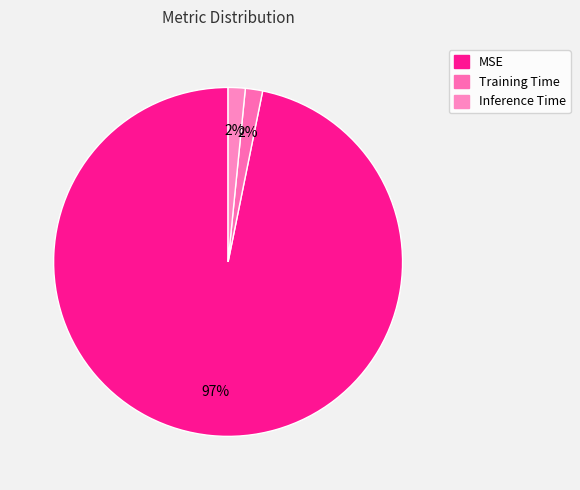

What is the total percentage of MSE and Inference Time?

98.4%